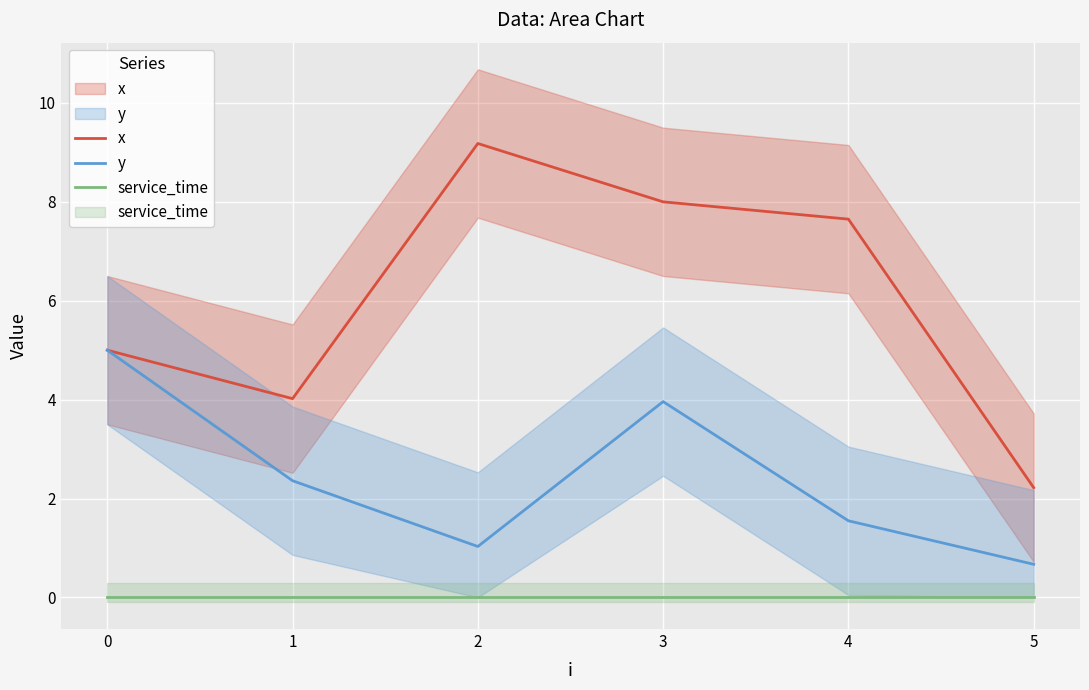

True or false: y has more than 0 points higher than both neighbors.

True